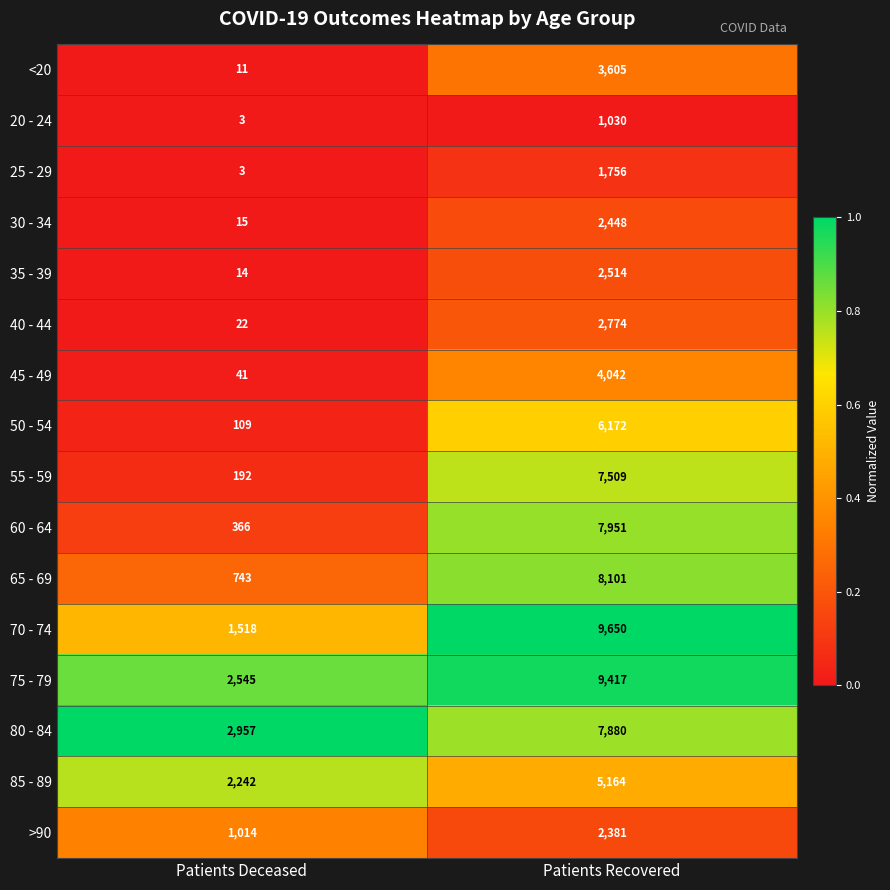

Which series changed the most between Patients Deceased and Patients Recovered?

70 - 74